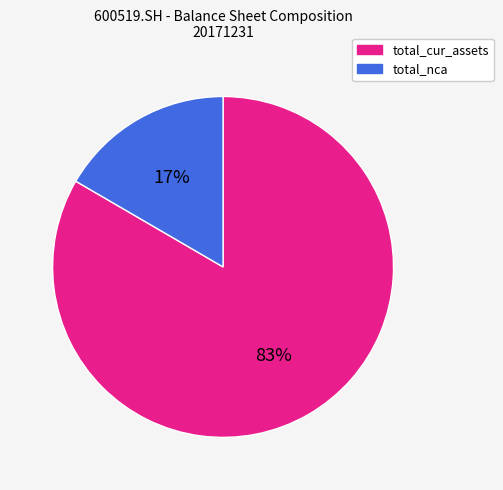

To the nearest percent, what is the combined percentage of total_nca and total_cur_assets?

100%